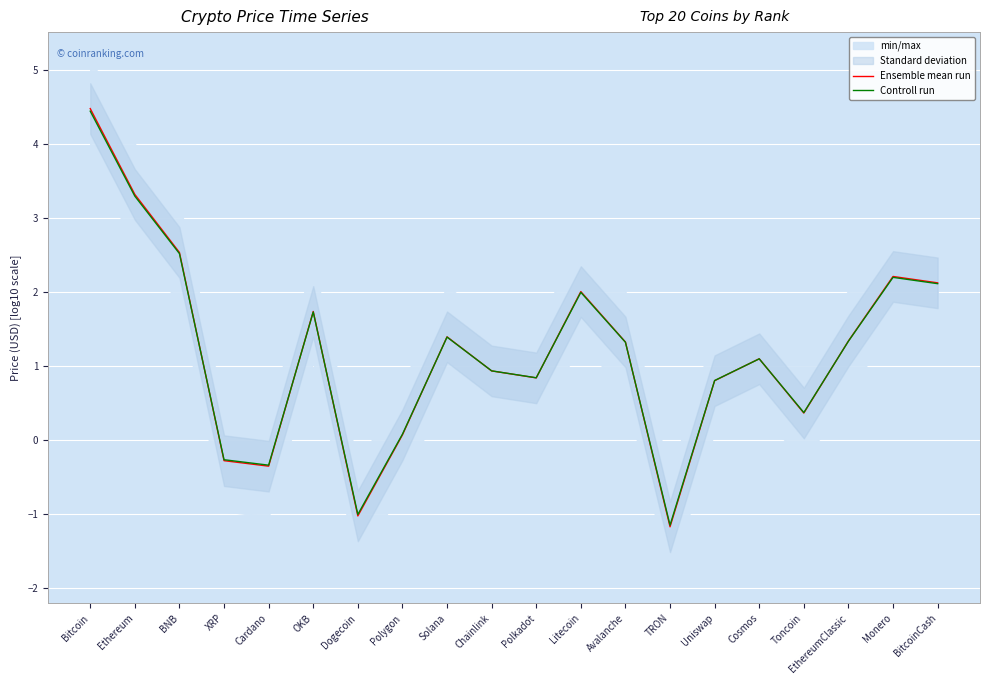

What is the difference between the second highest and second lowest values in the Controll run series?

4.3